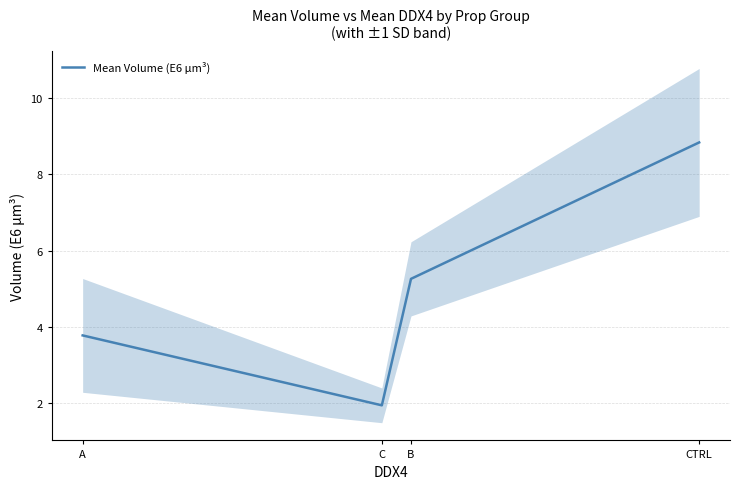

What is the change in value from C to B?

+3.3